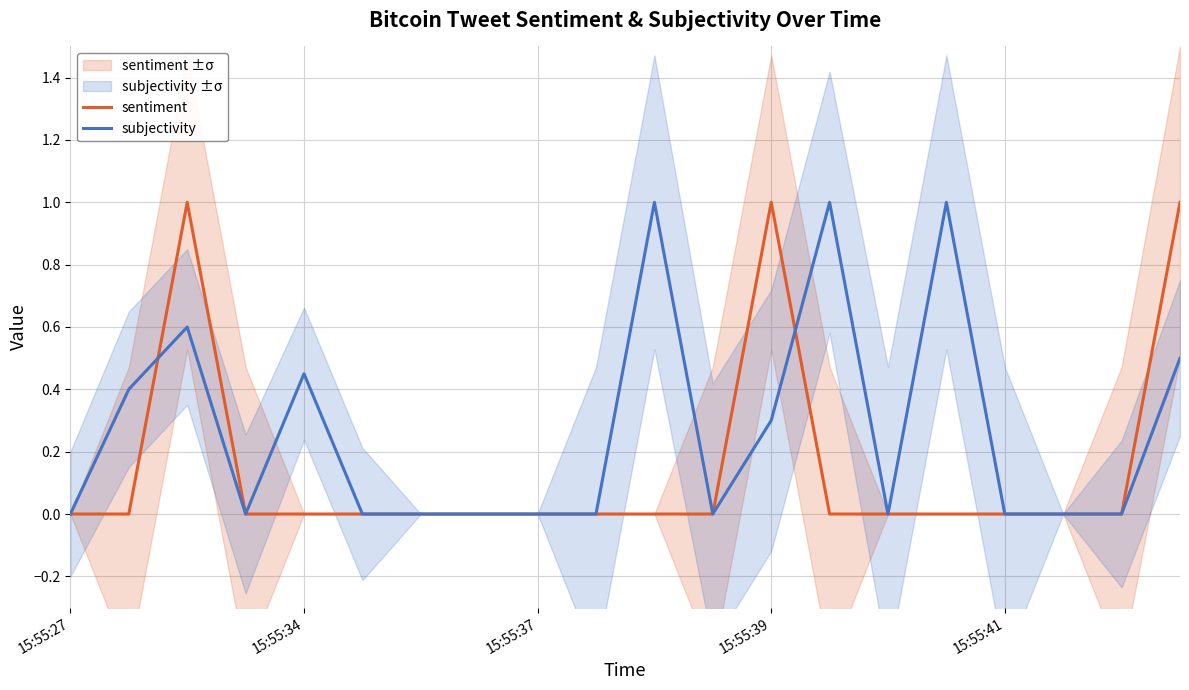

What is the highest value of the subjectivity series?

1.0